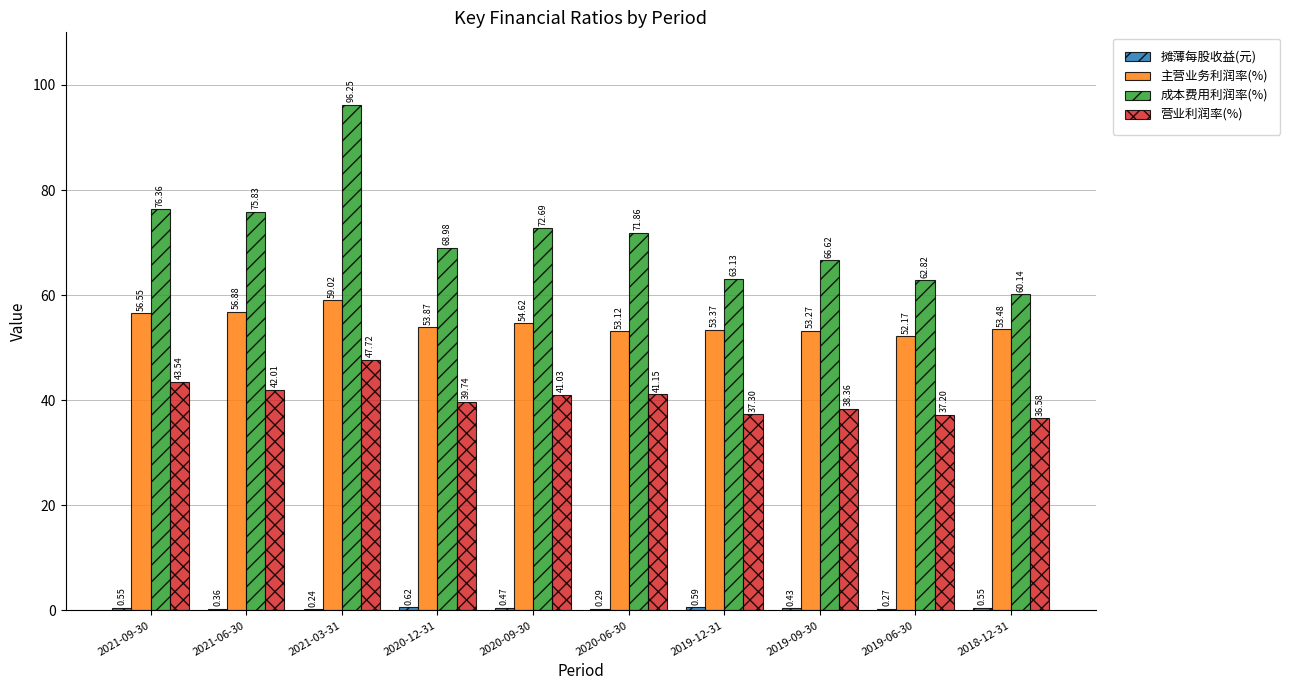

Is the value of 营业利润率(%) at 2020-12-31 greater than the value of 主营业务利润率(%) at 2019-09-30?

No